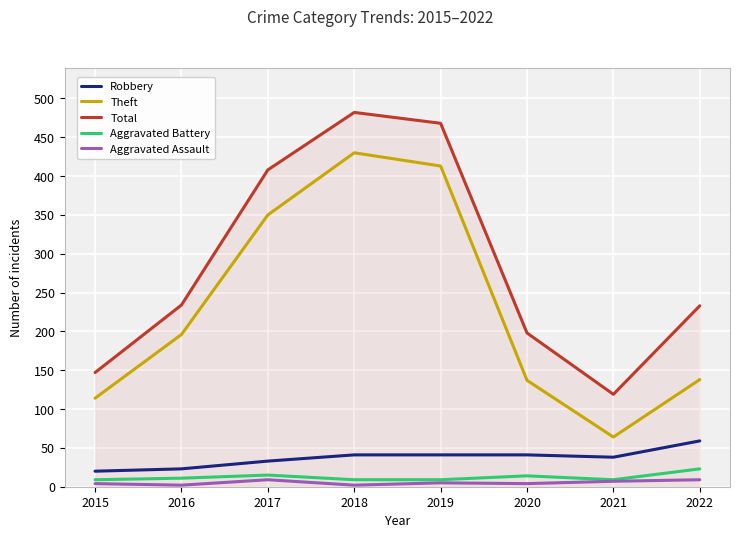

Rank the series at 2017 from highest to lowest value.

Total, Theft, Robbery, Aggravated Battery, Aggravated Assault